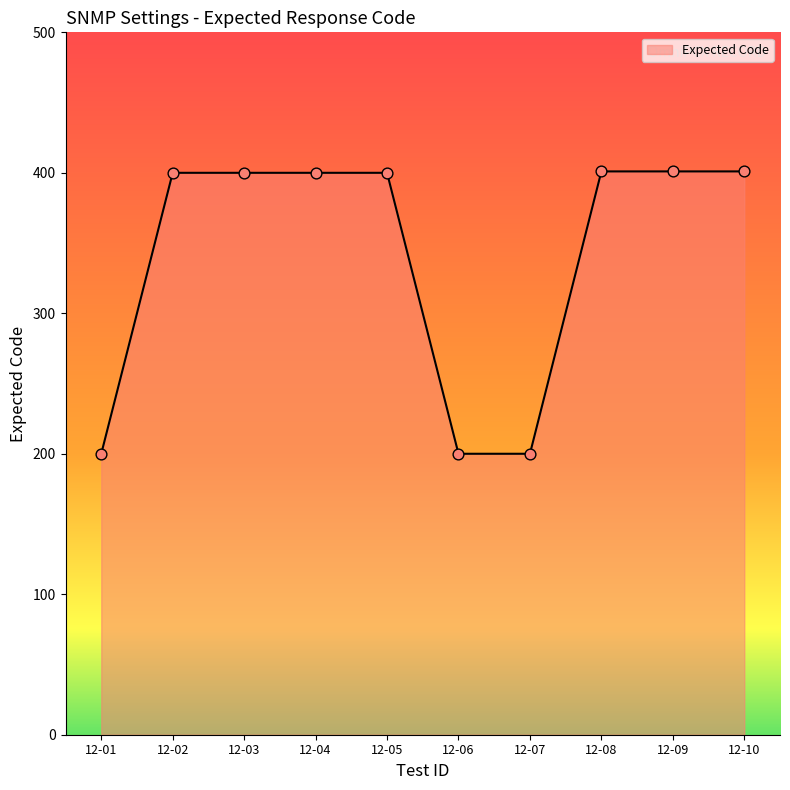

What is the change in value from 12-01 to 12-09?

+201